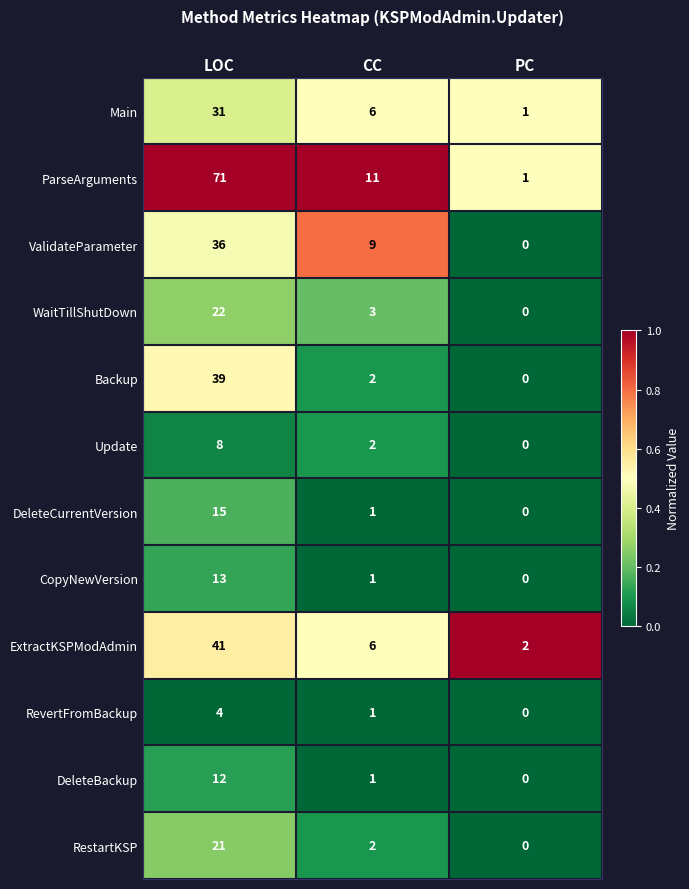

Rank the series by their maximum value, from highest to lowest.

ParseArguments, ExtractKSPModAdmin, Backup, ValidateParameter, Main, WaitTillShutDown, RestartKSP, DeleteCurrentVersion, CopyNewVersion, DeleteBackup, Update, RevertFromBackup